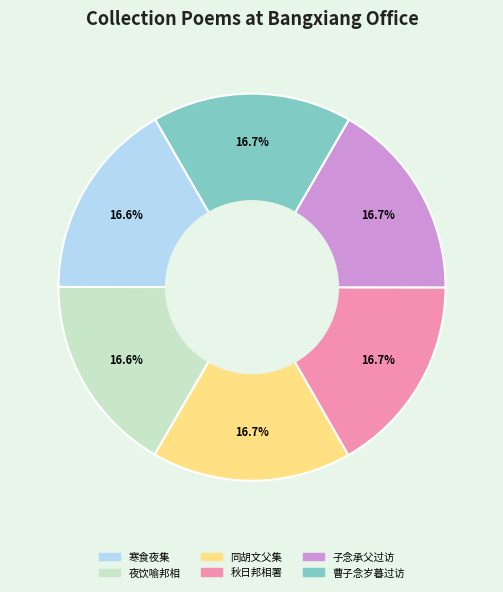

Is there any slice that represents more than half of the pie?

No